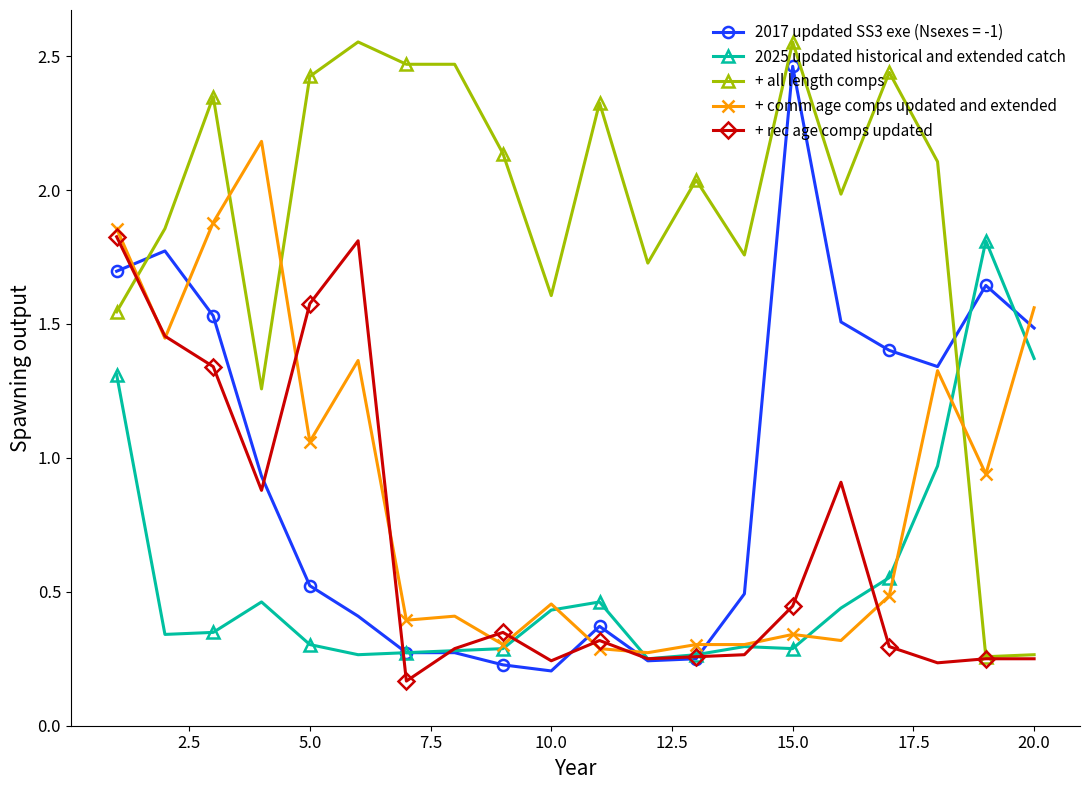

What is the value of the + comm age comps updated and extended point at the 4th from the left?

2.2